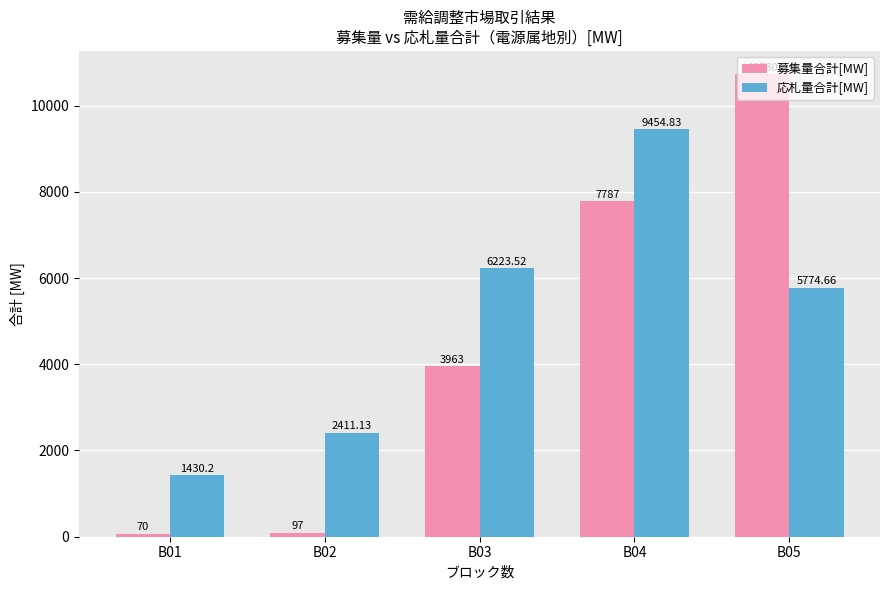

What is the total value across all series at B03?

10186.5